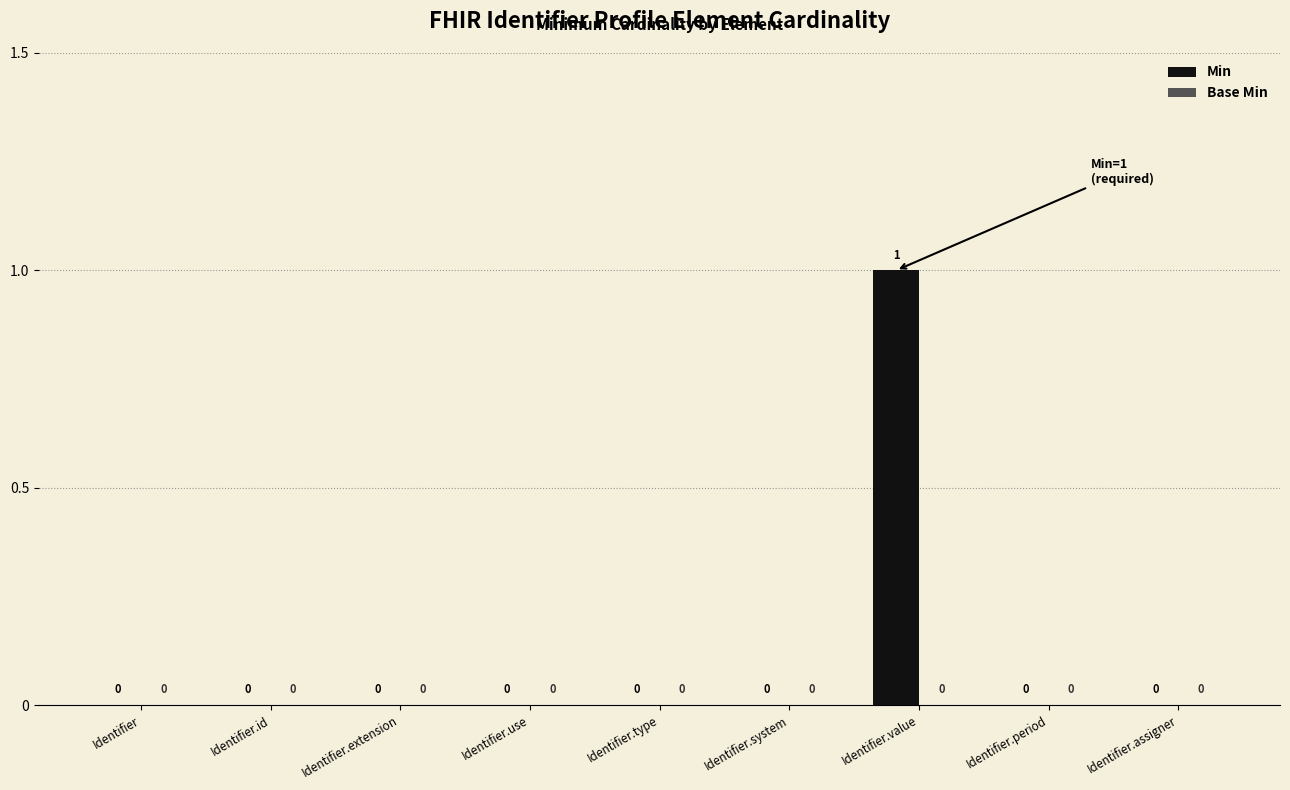

What is the change in value from Identifier to Identifier.value?

+1